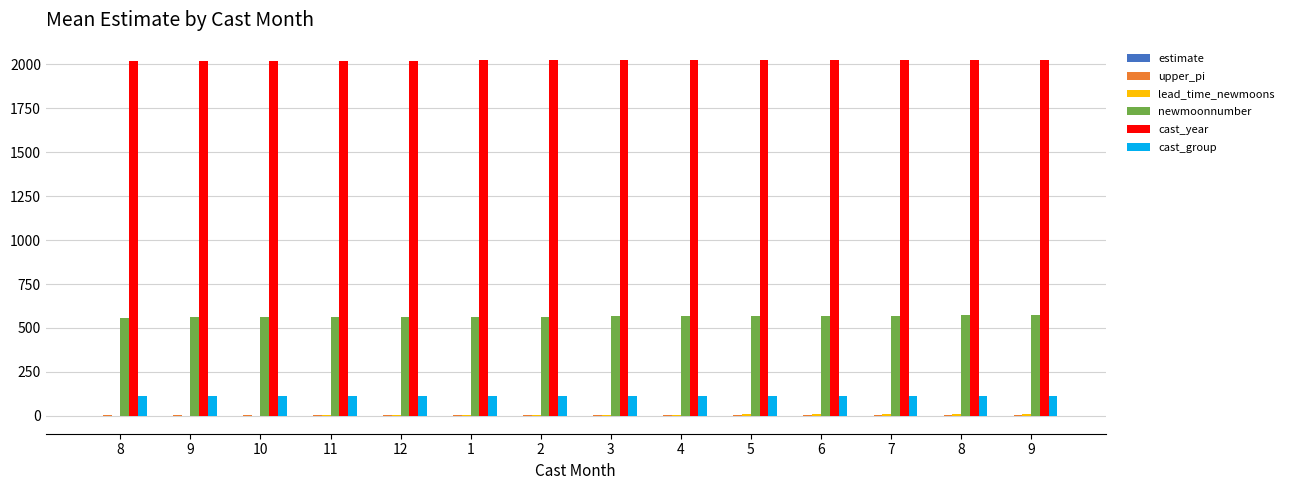

At which label does upper_pi reach its peak?

10